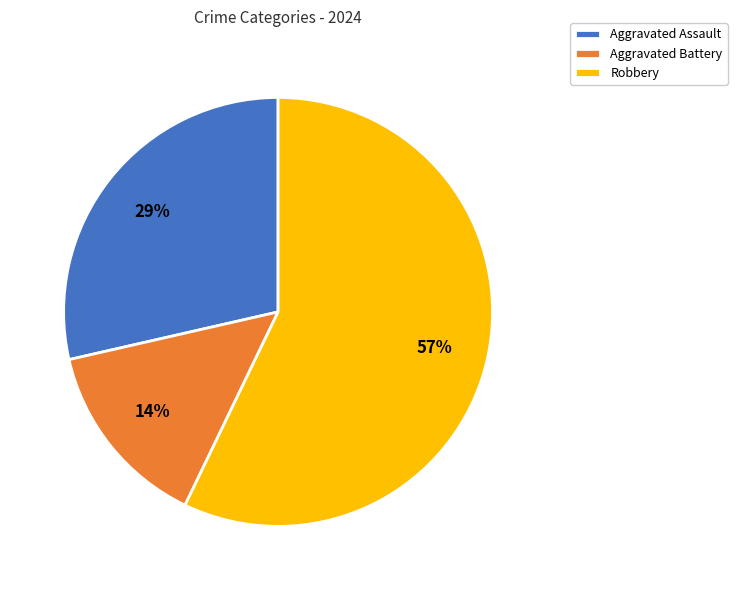

The Aggravated Battery slice represents 14% of the pie. True or false?

True